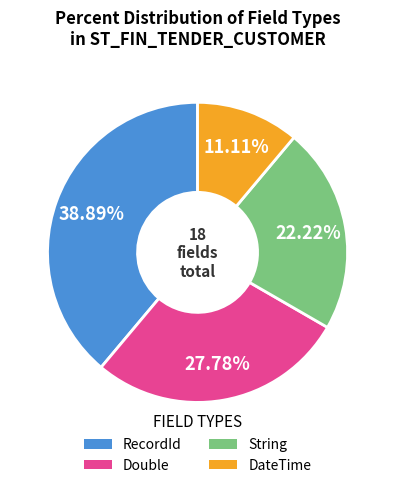

Is it true that RecordId is 39% of the pie?

True